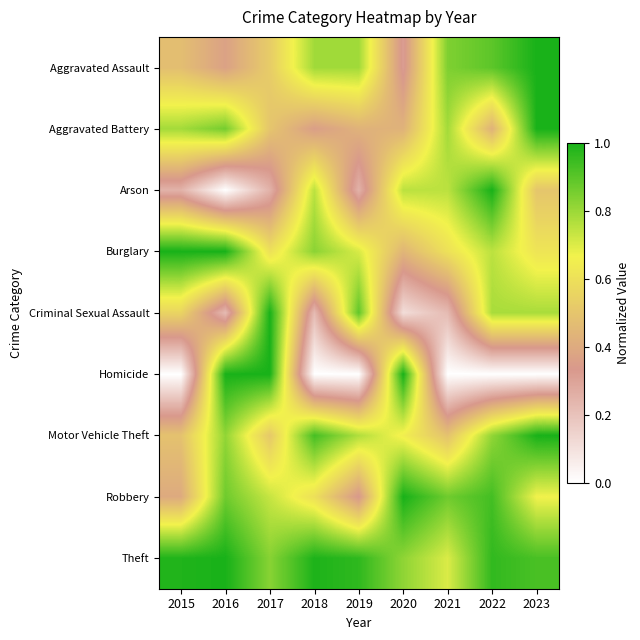

At how many categories does at least one series exceed 0?

9